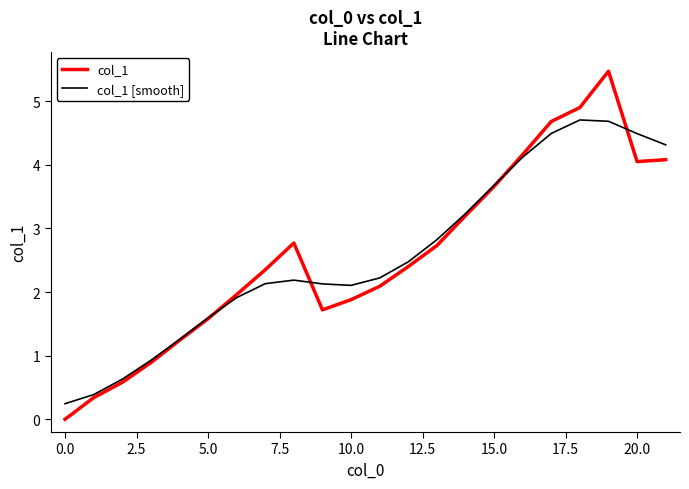

Rank the series by their maximum value, from highest to lowest.

col_1, col_1 [smooth]